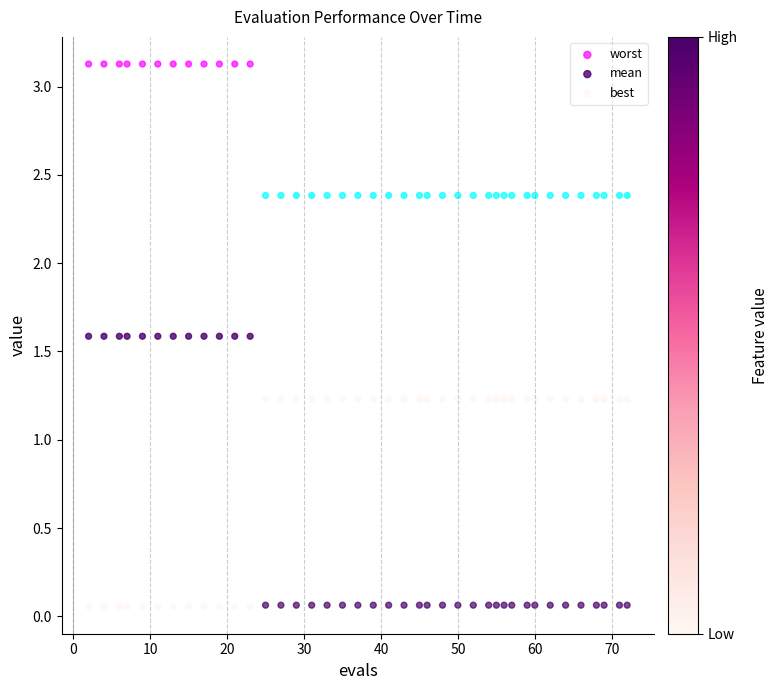

Across all data points, what is the range of Y values (max minus min)?

3.1